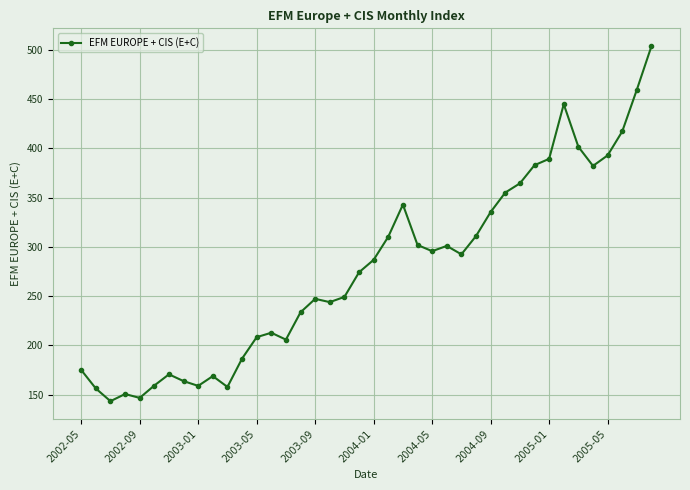

What is the difference between the second highest and second lowest values?

312.6